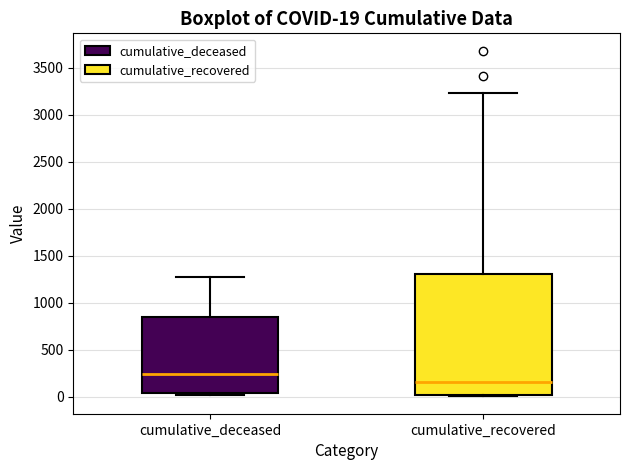

Comparing the boxes themselves (not the whiskers), which one is the tallest?

cumulative_recovered